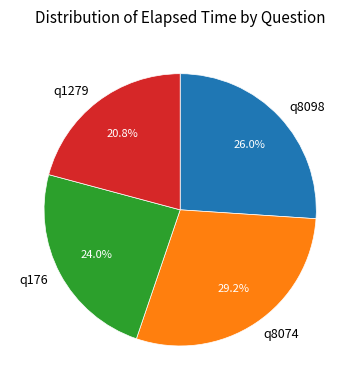

Count the number of slices in the pie.

4